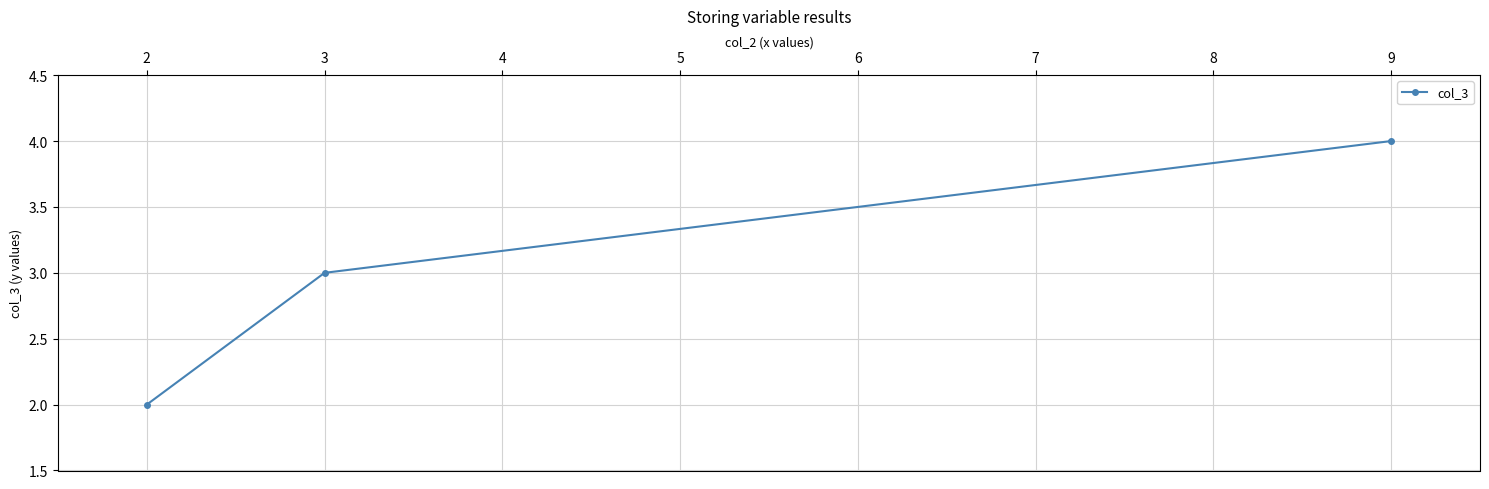

Does the chart have visible grid lines?

Yes